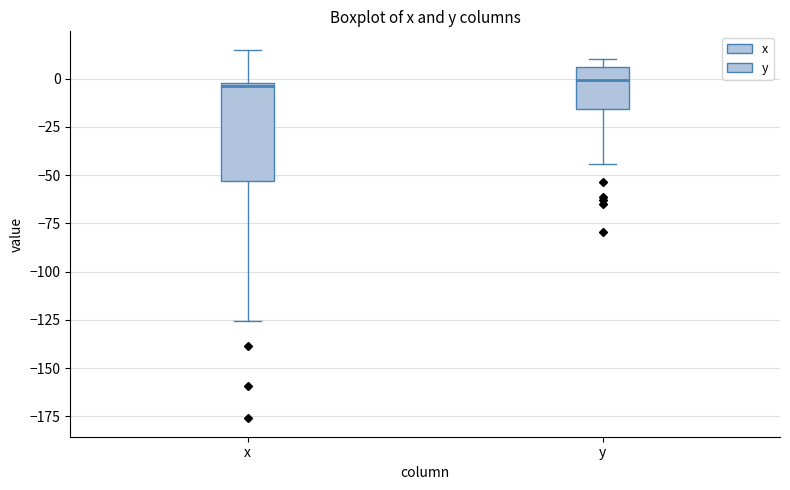

Where is the upper edge of the box for y on the y-axis? The values are not printed on the chart, so give them approximately, as read against the axis.

5